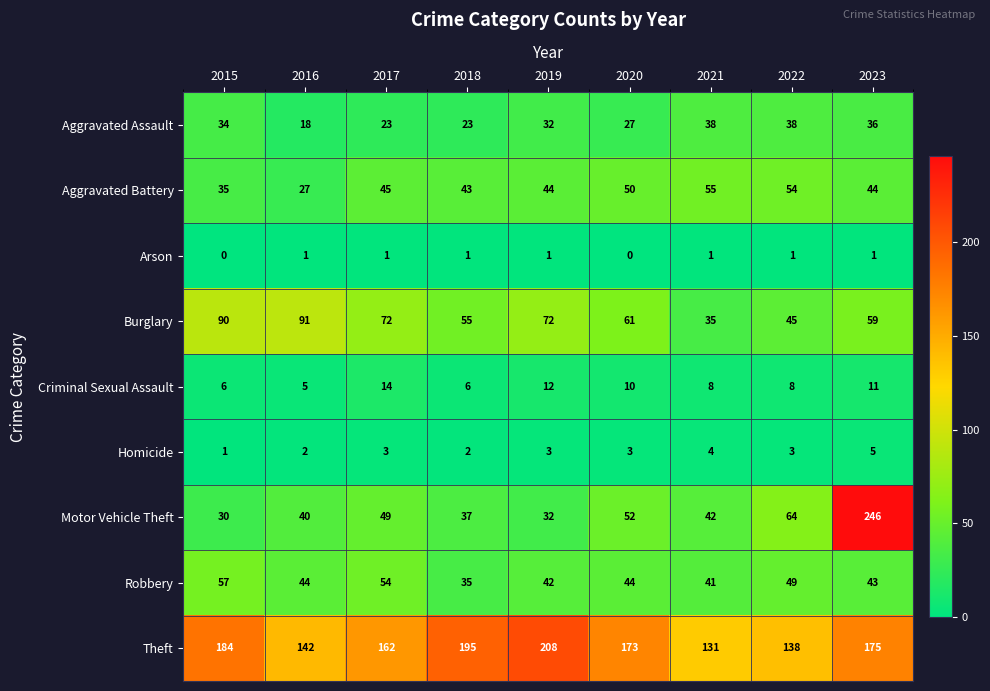

True or false: Robbery has a value of 54 at 2017.

True